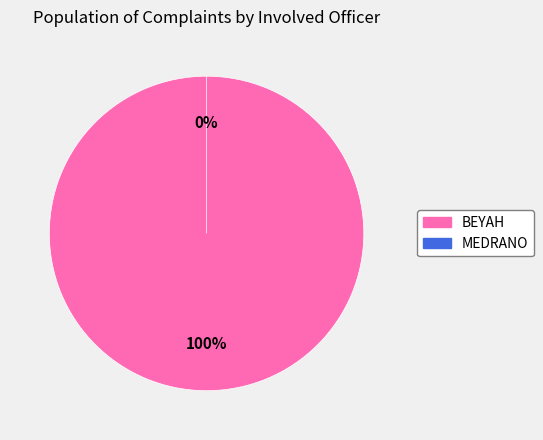

Rank the categories by value from lowest to highest.

MEDRANO, BEYAH